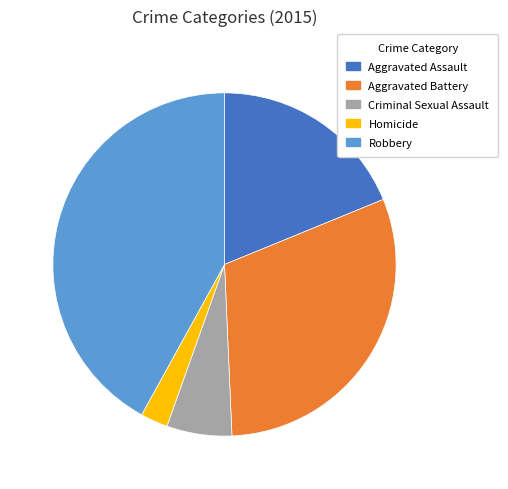

Is there a majority slice in this chart?

No